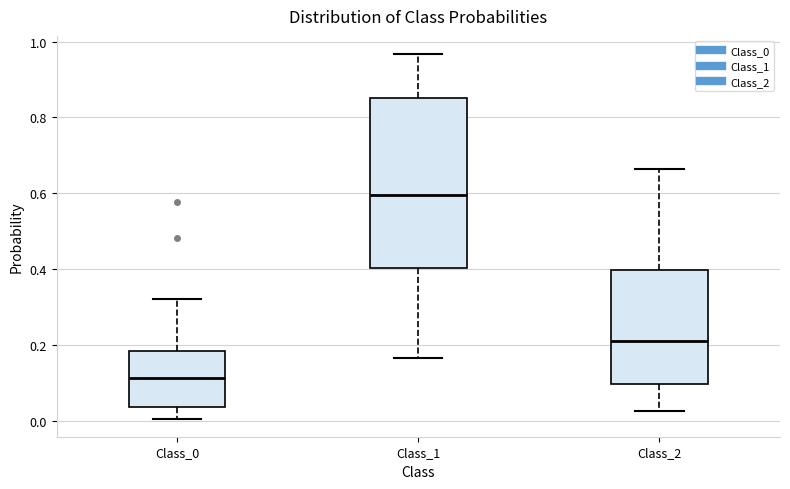

Where does the lower whisker of the box for Class_0 end on the y-axis? The values are not printed on the chart, so give them approximately, as read against the axis.

0.00